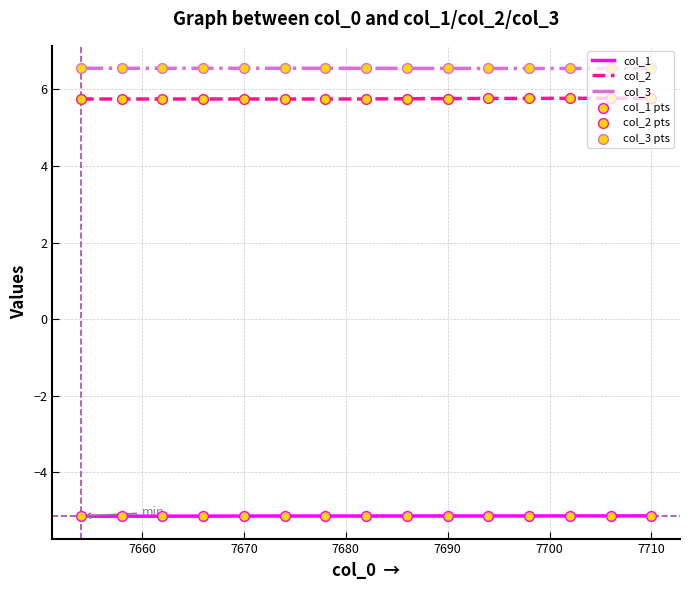

Which series has the largest total across all categories?

col_3